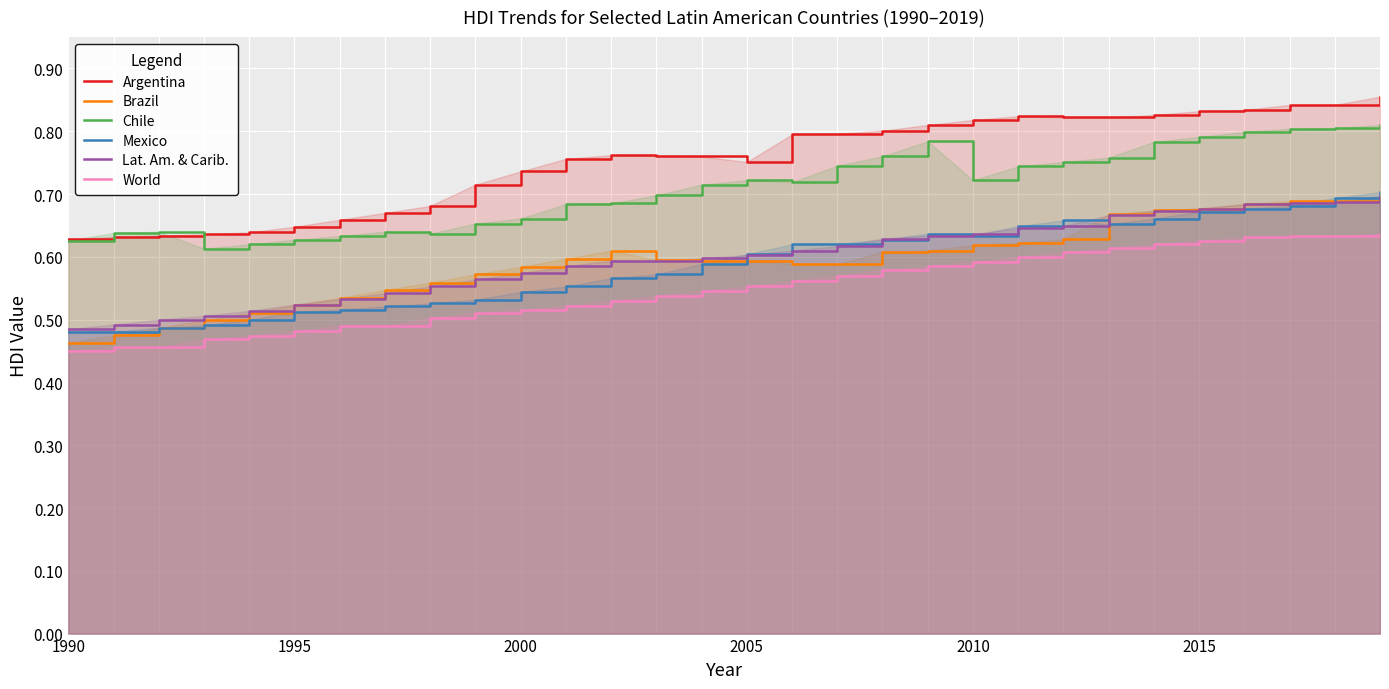

True or false: Mexico and World cross at least once.

False